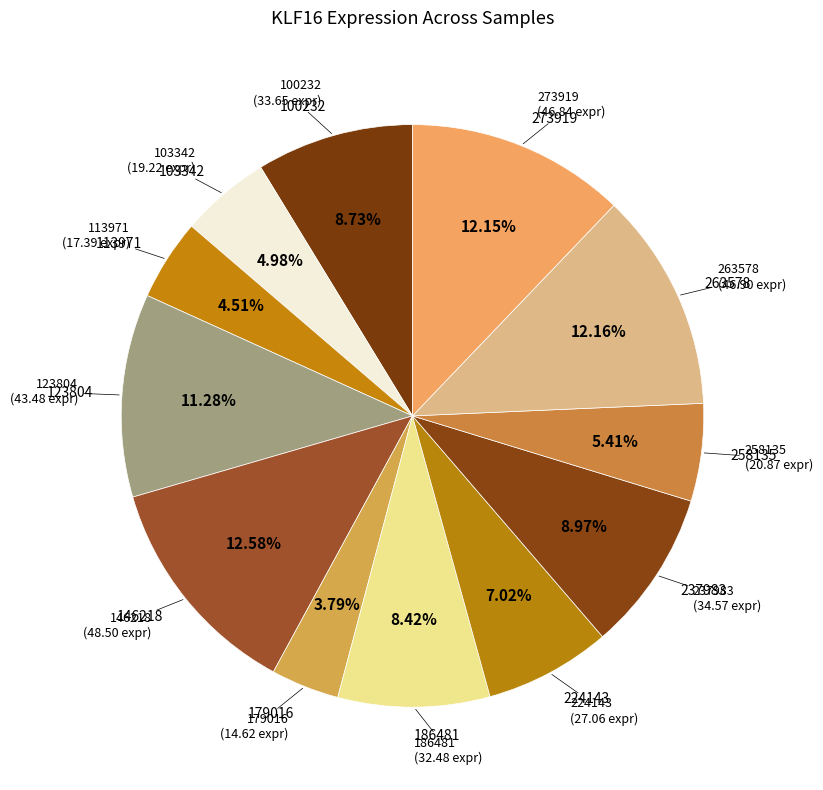

Rank the categories by value from lowest to highest.

179016, 113971, 103342, 258135, 224143, 186481, 100232, 237983, 123804, 273919, 263578, 146218